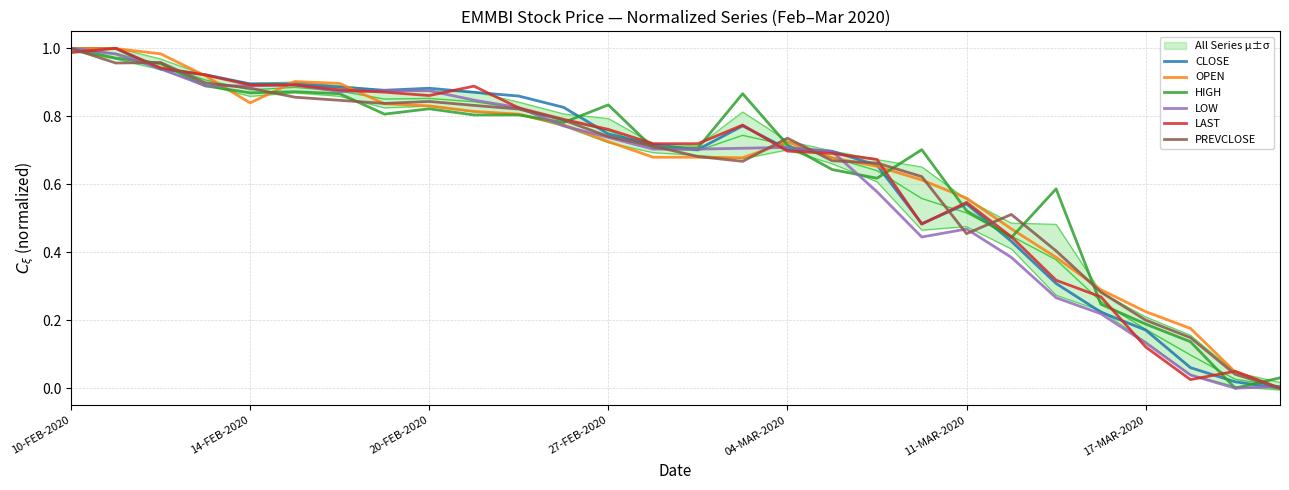

The value of LAST at 19 is 0.5. True or false?

True